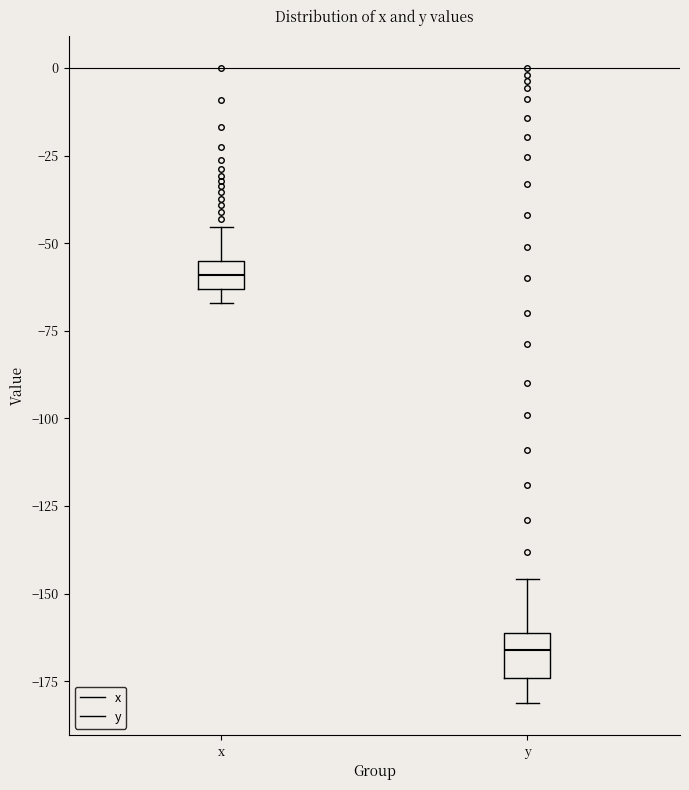

Reading left to right, read every box against the y-axis: the position of its median line, the range the box covers, and the ends of its whiskers. The values are not printed on the chart, so give them approximately, as read against the axis.

x: median -60, box -65 to -55, whiskers -65 (below the box's lower edge) to -45
y: median -165, box -175 to -160, whiskers -180 to -145